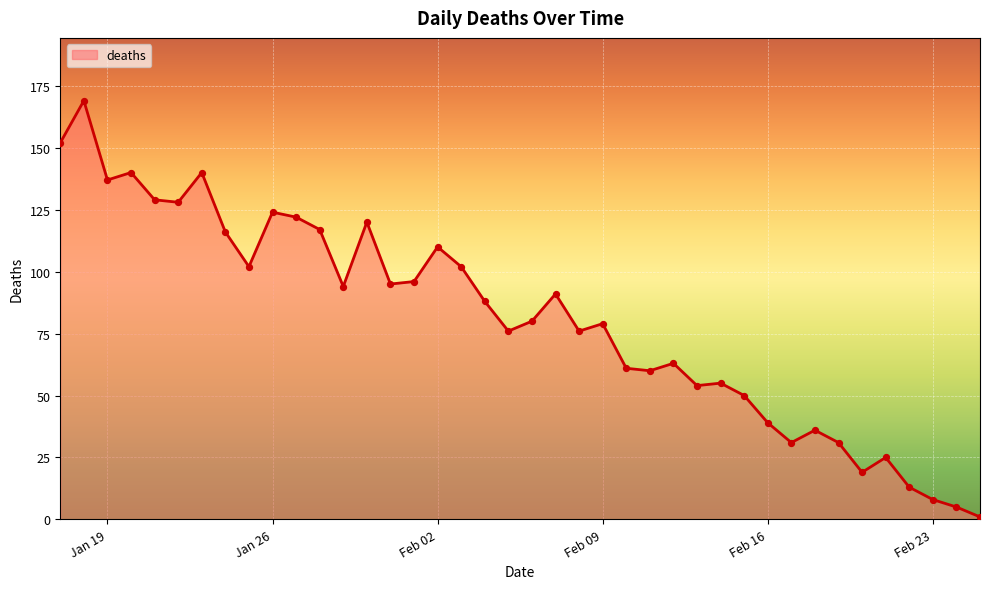

What is the maximum value shown in the chart?

169